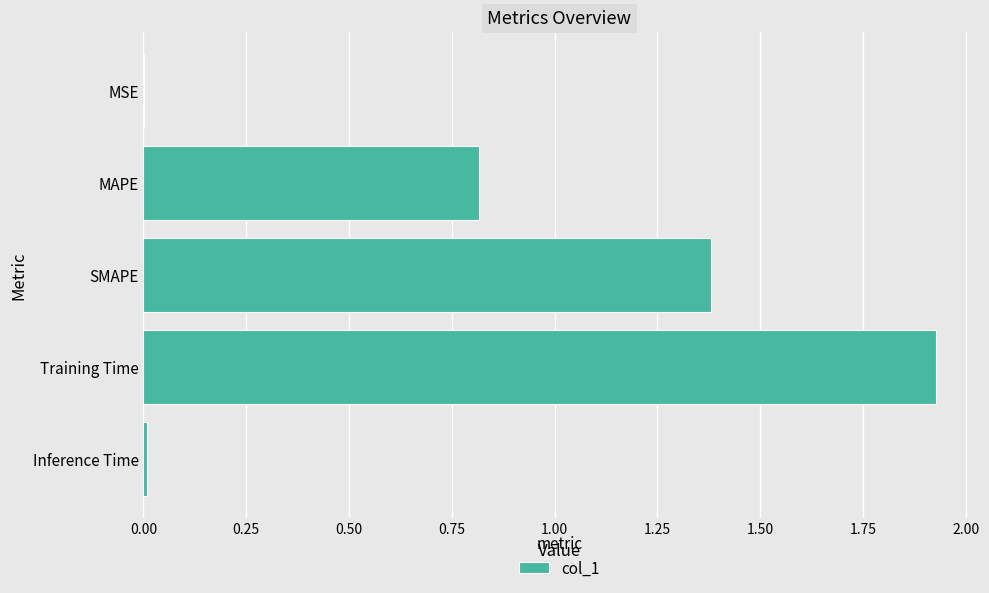

Count the number of data series in this chart.

1